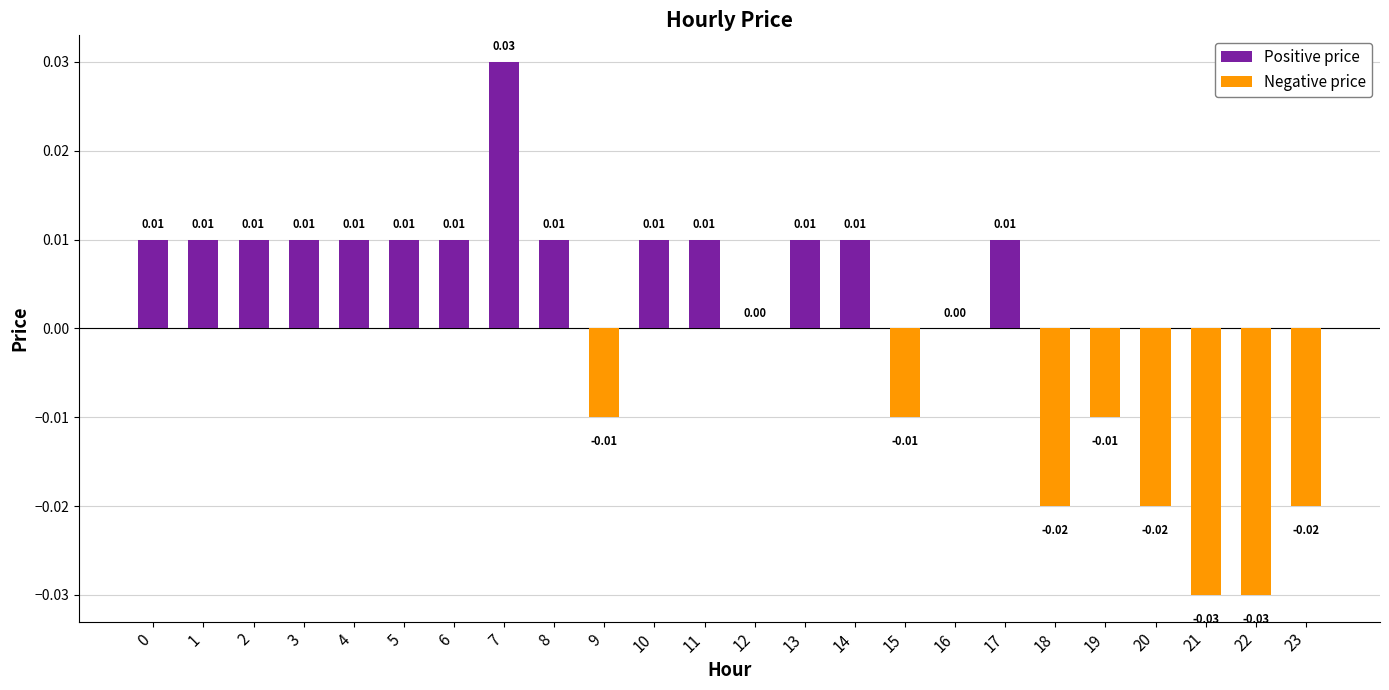

Does the chart contain stacked bars?

No